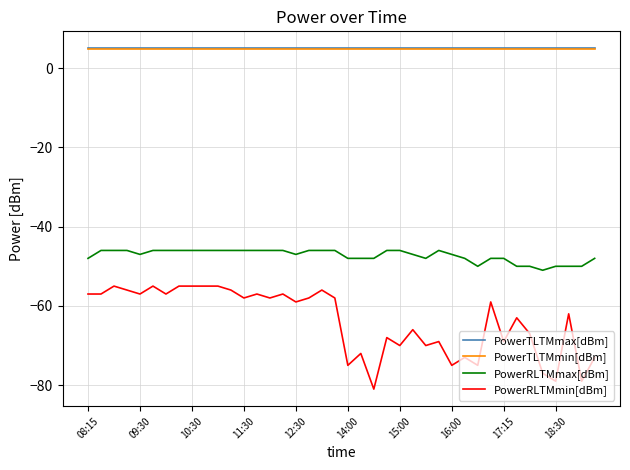

Which series has the widest spread of values?

PowerRLTMmin[dBm]